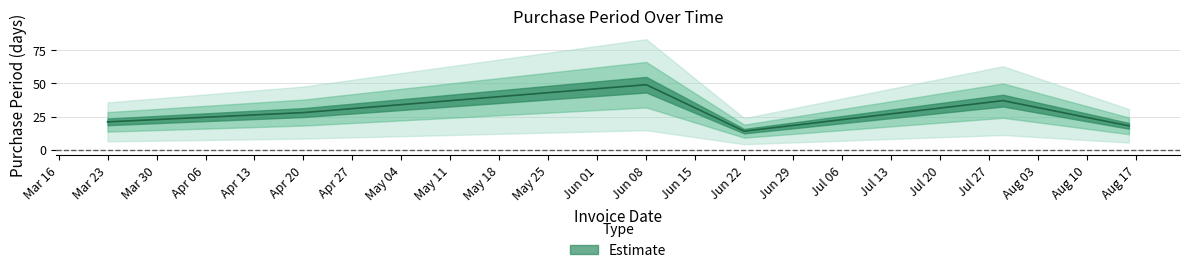

What value does the data have at Mar 23, to the nearest 10?

20